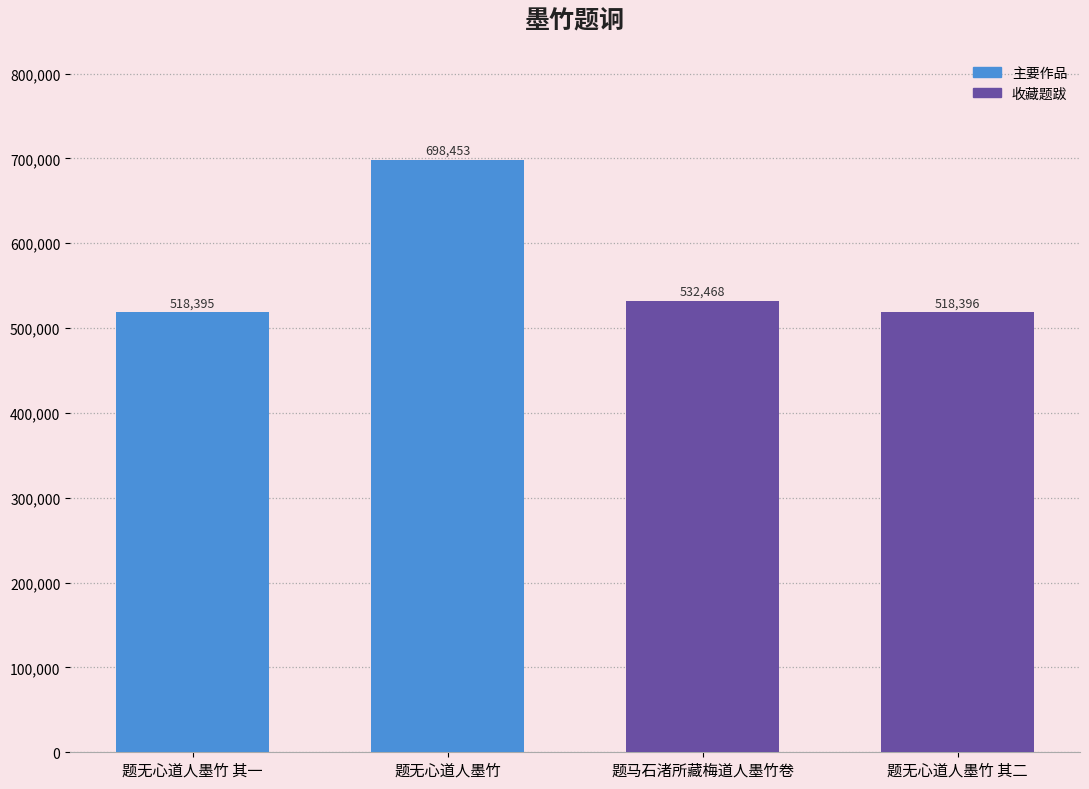

What is the label of the 3rd bar from the right?

题无心道人墨竹